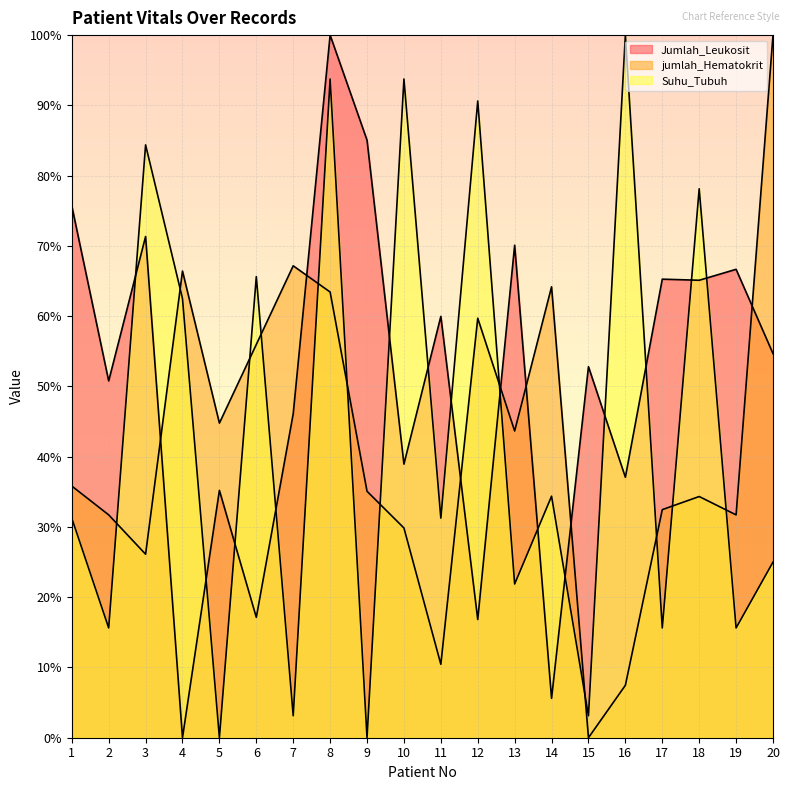

At which category is the sum across all series the highest?

8